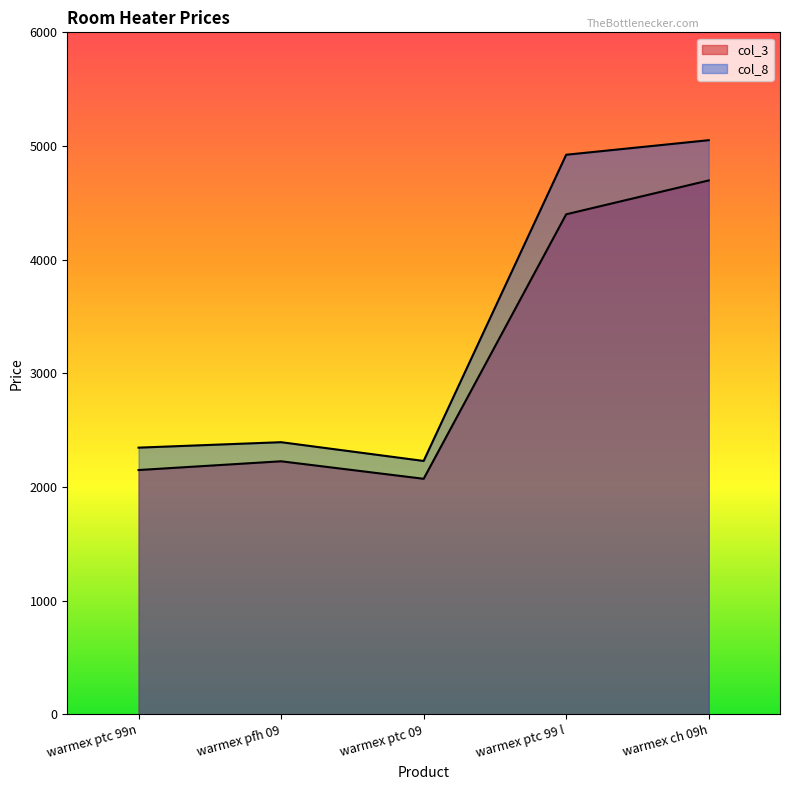

Which series has the widest spread of values?

col_8